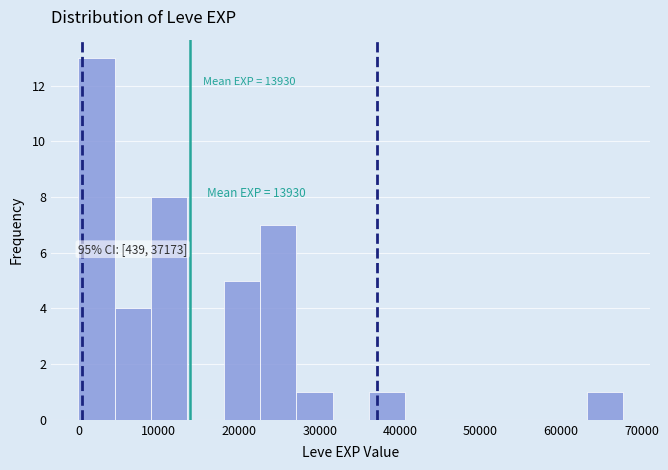

Which range on the x-axis has the tallest bar?

0 to 5000